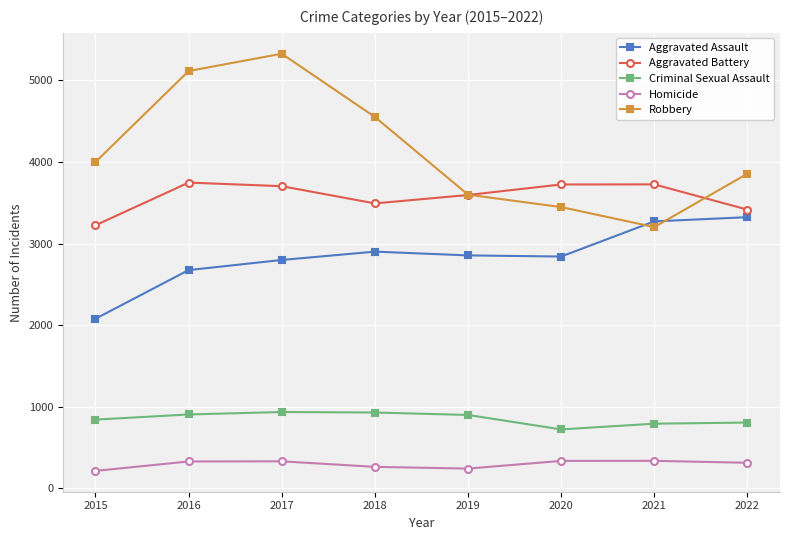

How many series are shown in this chart?

5